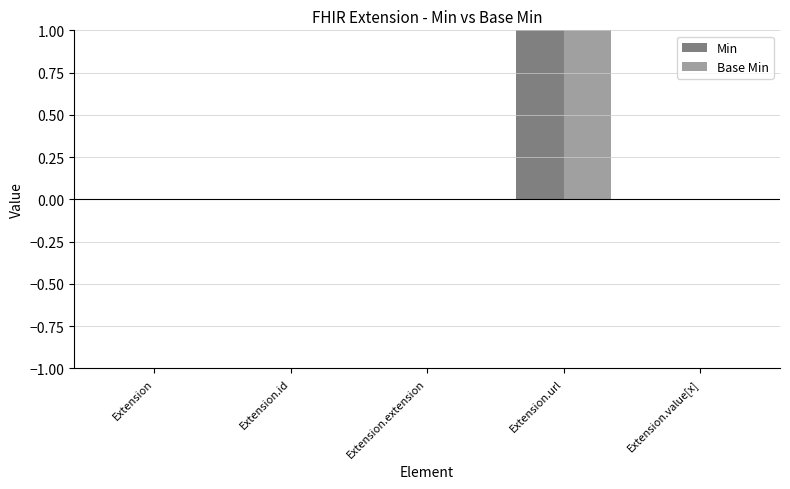

Which label corresponds to the largest value in the chart?

Extension.url